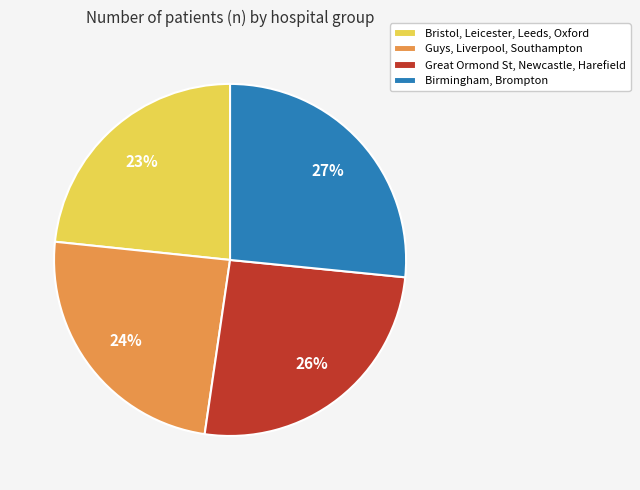

Between Great Ormond St, Newcastle, Harefield and Guys, Liverpool, Southampton, which is larger?

Great Ormond St, Newcastle, Harefield